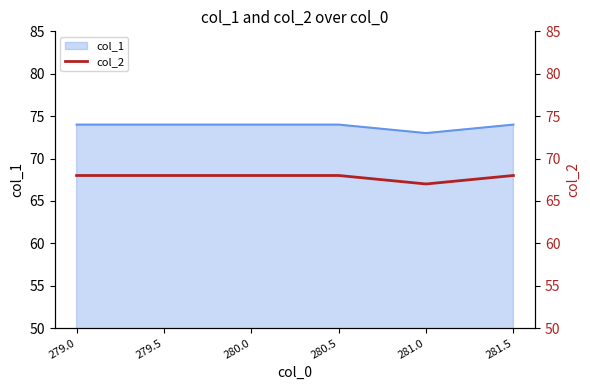

What is the sum of the values at 279.0 and 281.0?

135